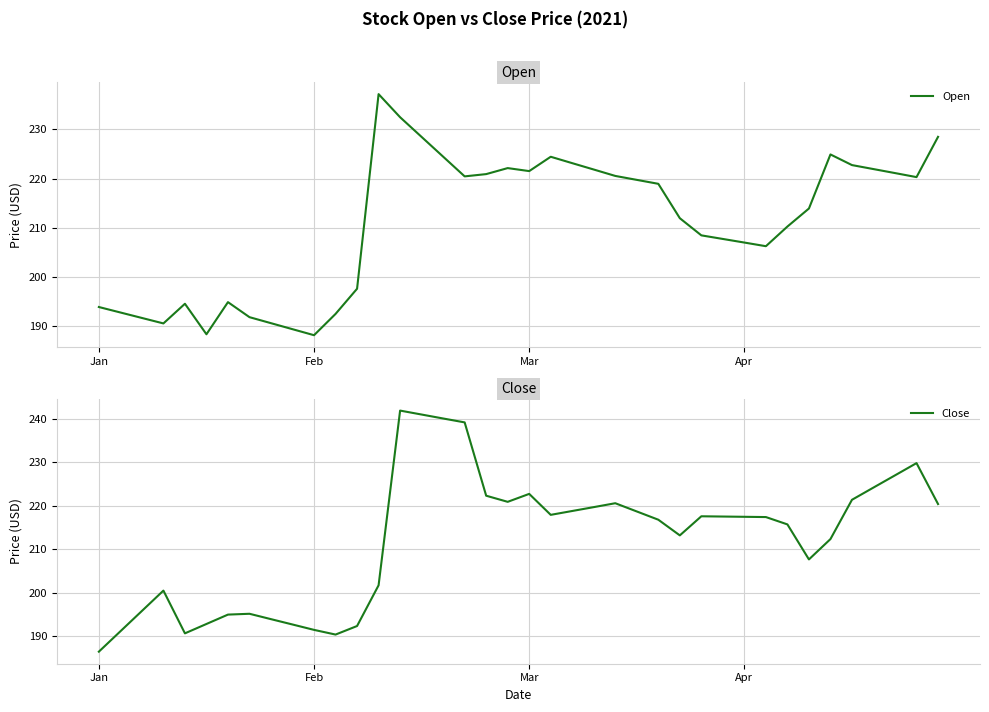

What are all the series names shown in the legend?

Open, Close